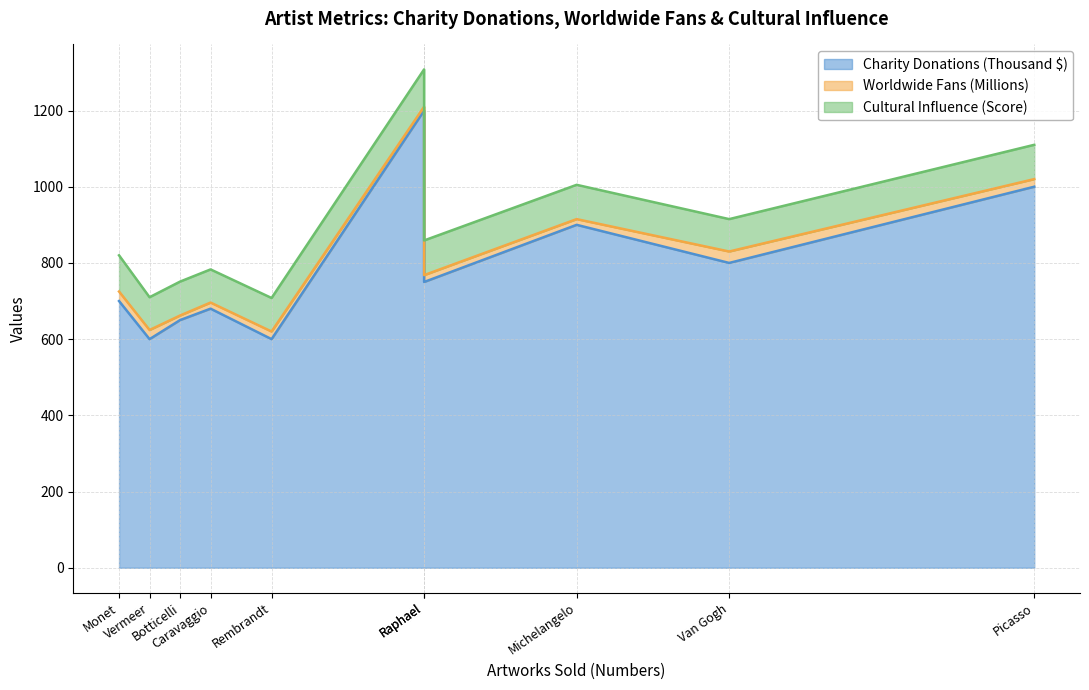

What is the total value across all series at Vermeer?

710